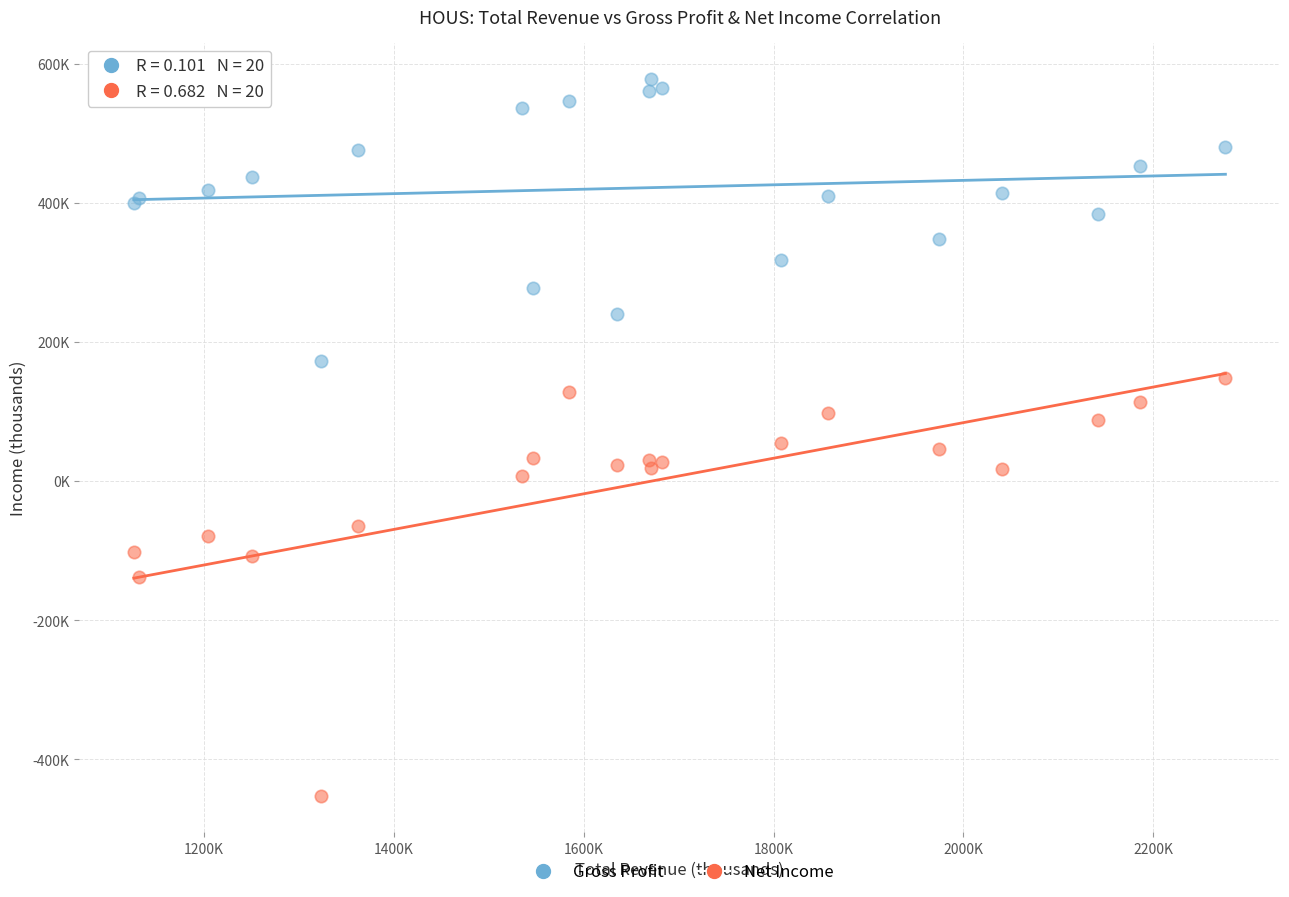

What are all the series names shown in the legend?

Gross Profit, Net Income